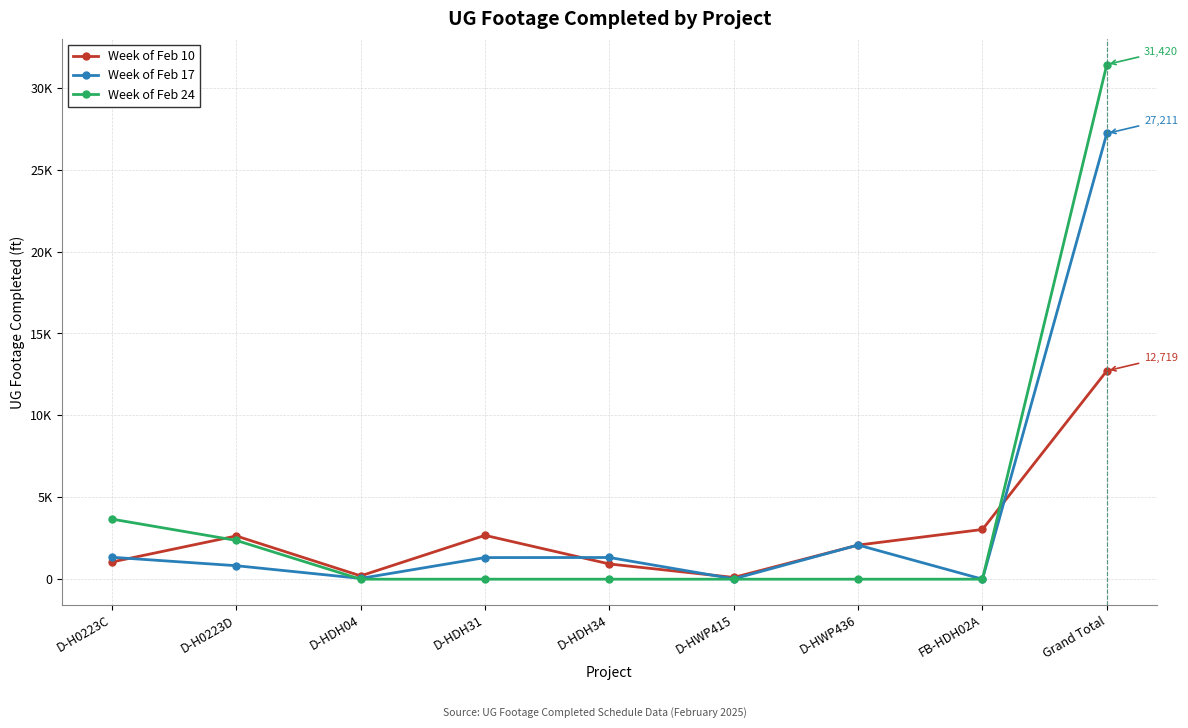

What is the sum of all Week of Feb 10 values?

25438